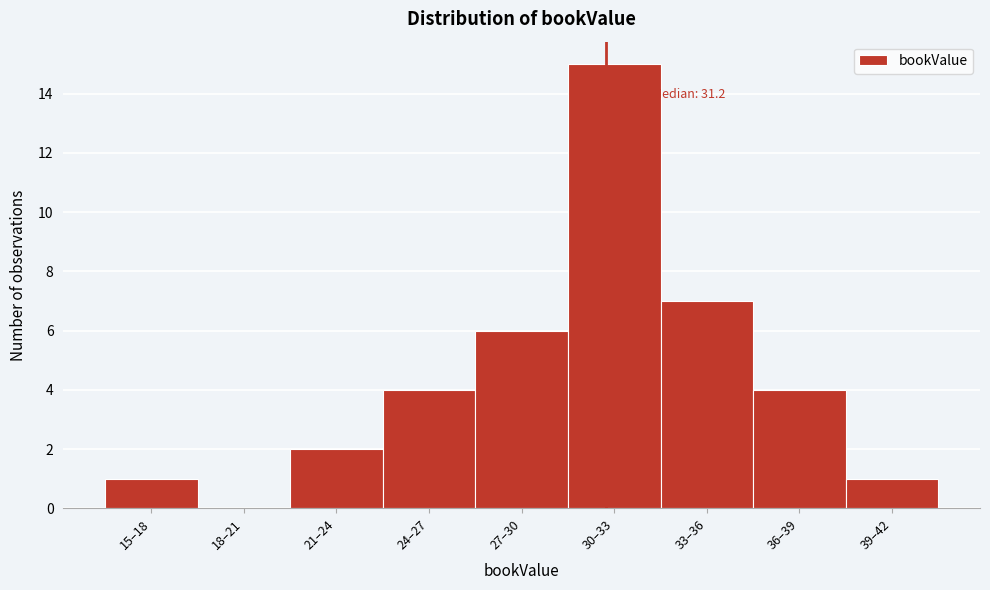

Reading right to left, list all the values displayed in this chart.

39–42=1	36–39=4	33–36=7	30–33=15	27–30=6	24–27=4	21–24=2	18–21=0	15–18=1